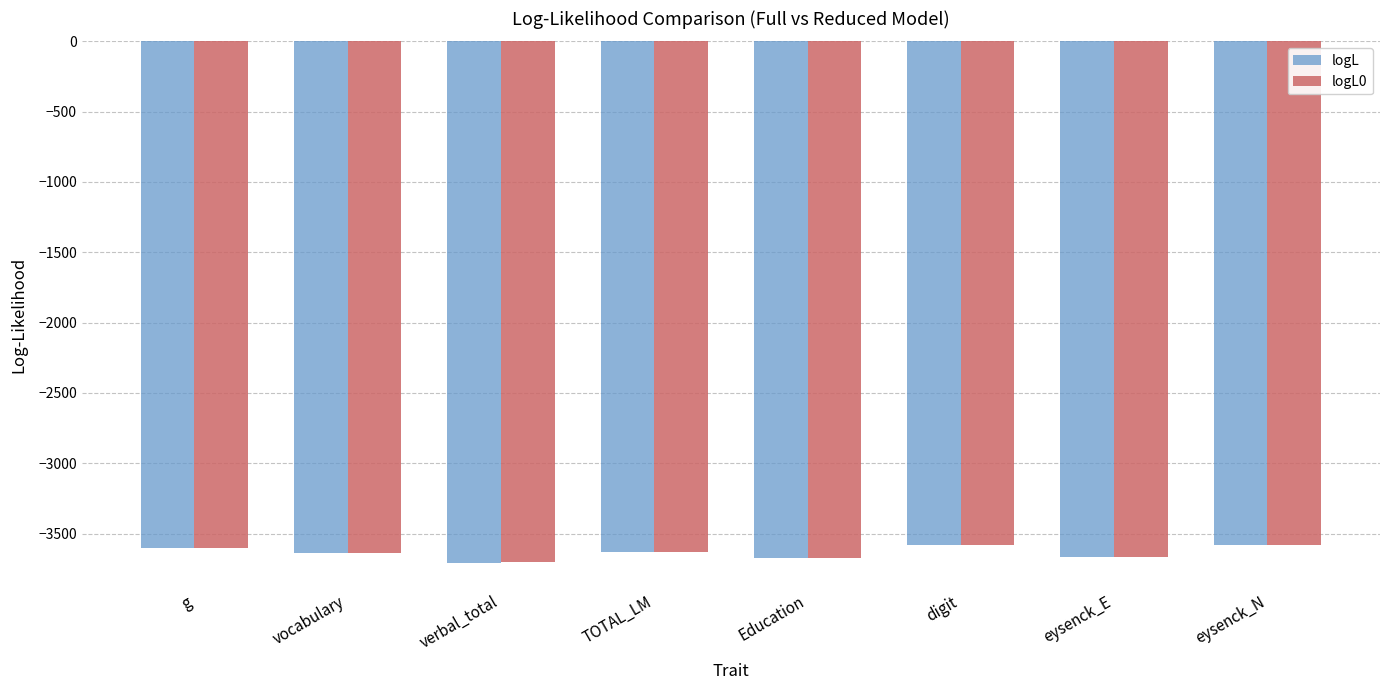

How many data points in logL0 are above -3634?

3